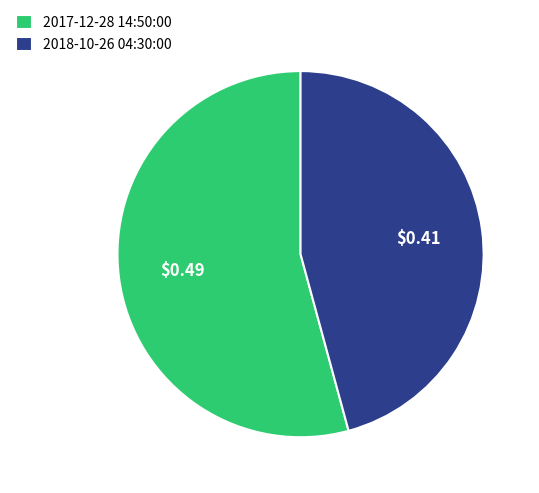

Does any single category account for the majority?

Yes